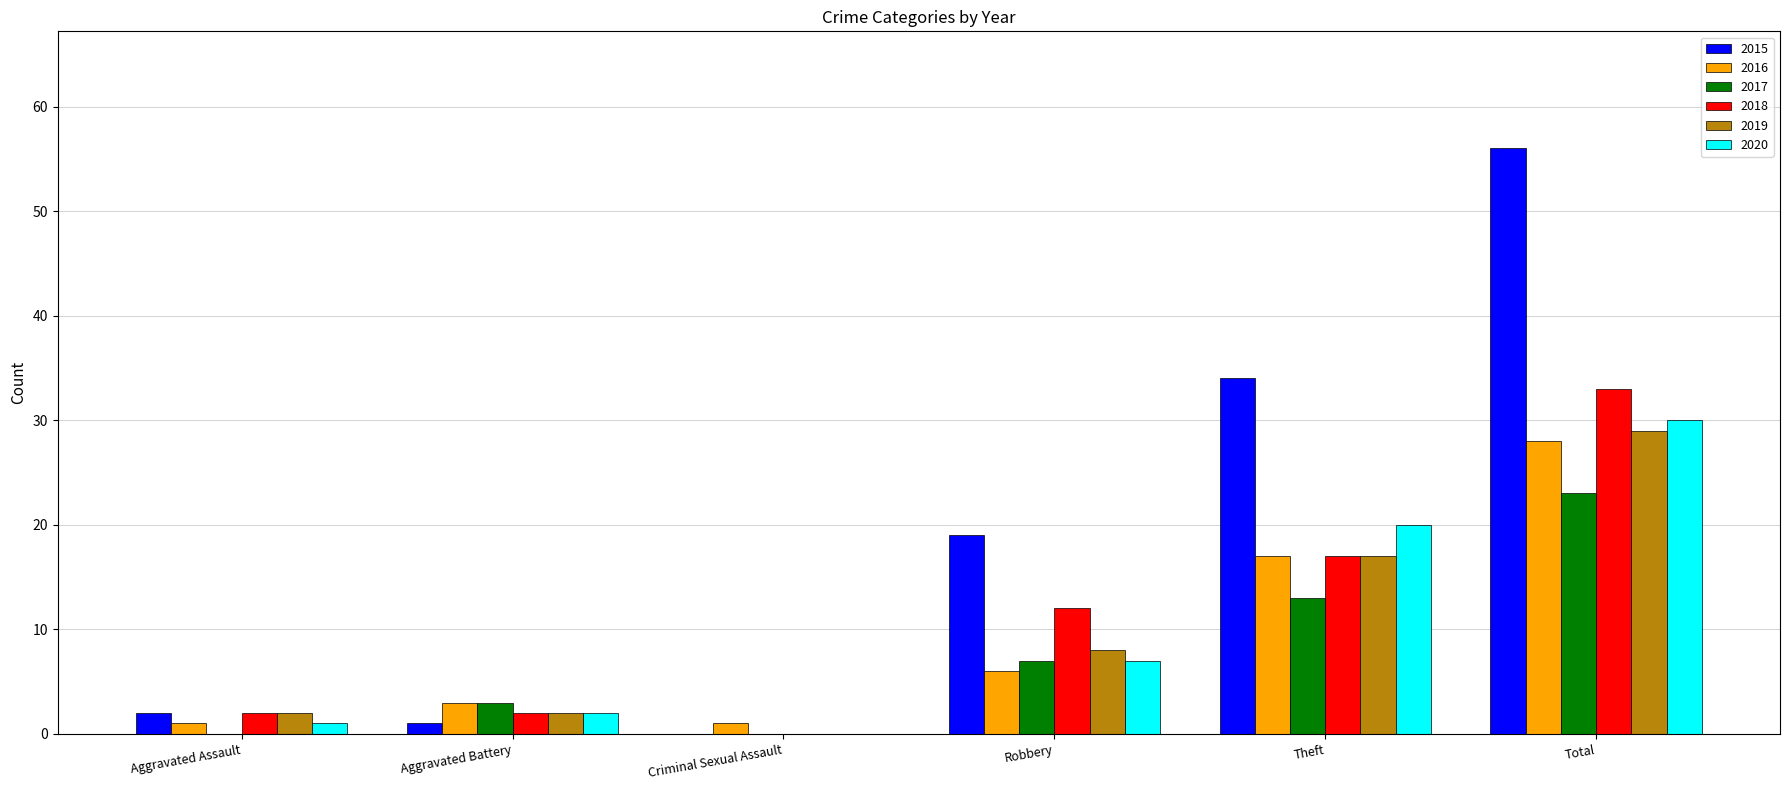

What is the greatest value displayed?

56